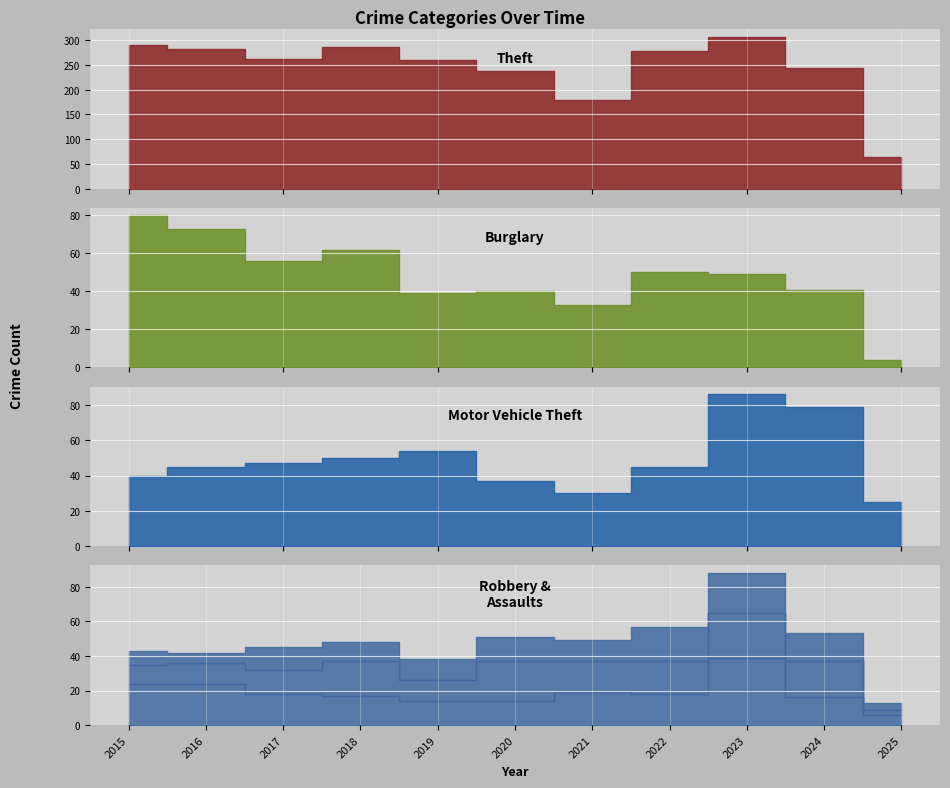

Reading right to left, list all the values displayed in this chart.

Theft: 65	244	307	279	179	238	259	287	261	283	290
Burglary: 4	41	49	50	33	40	39	62	56	73	80
Motor Vehicle Theft: 25	79	86	45	30	37	54	50	47	45	40
Robbery: 6	16	39	18	19	14	14	17	18	24	24
Aggravated Assault: 3	21	26	19	18	23	12	20	14	12	11
Aggravated Battery: 4	16	23	20	12	14	12	11	13	6	8